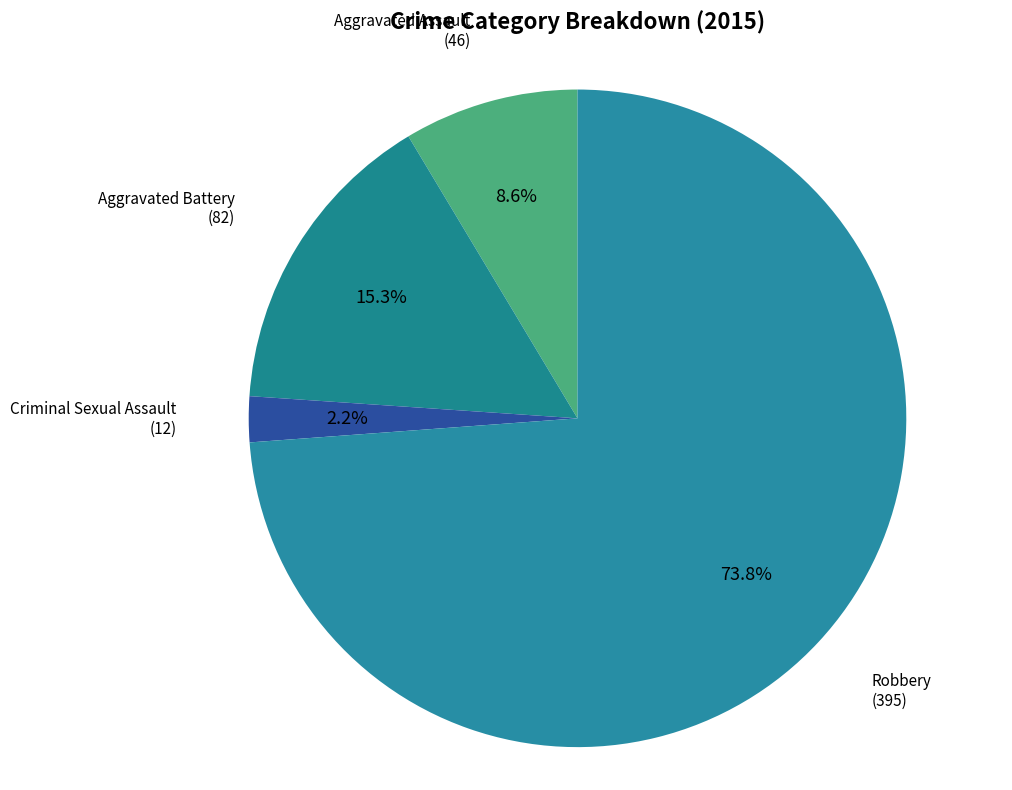

How many segments does this pie chart have?

4